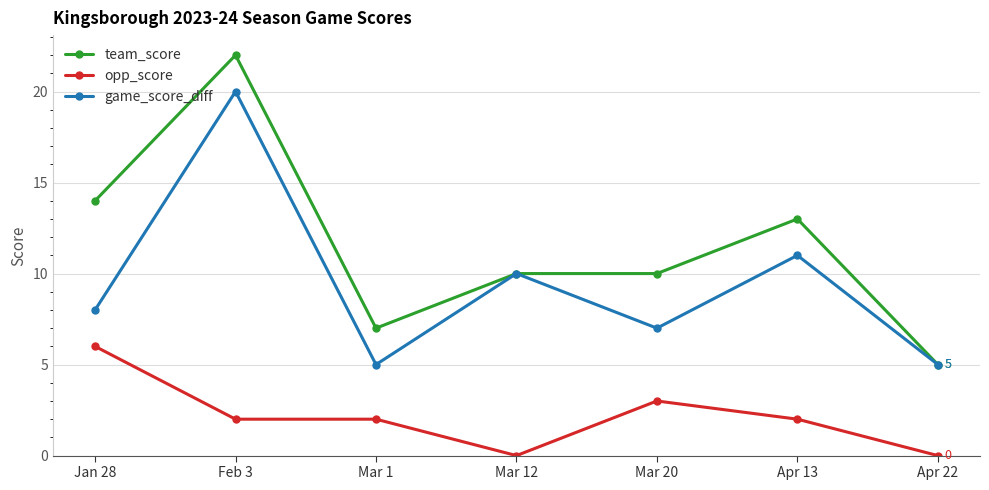

Reading right to left, transcribe all the data shown in this chart.

team_score: 5	13	10	10	7	22	14
opp_score: 0	2	3	0	2	2	6
game_score_diff: 5	11	7	10	5	20	8